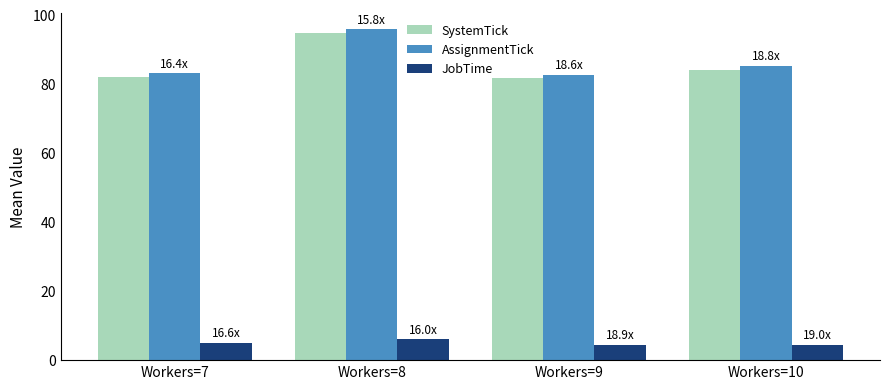

How many groups of bars are there?

4